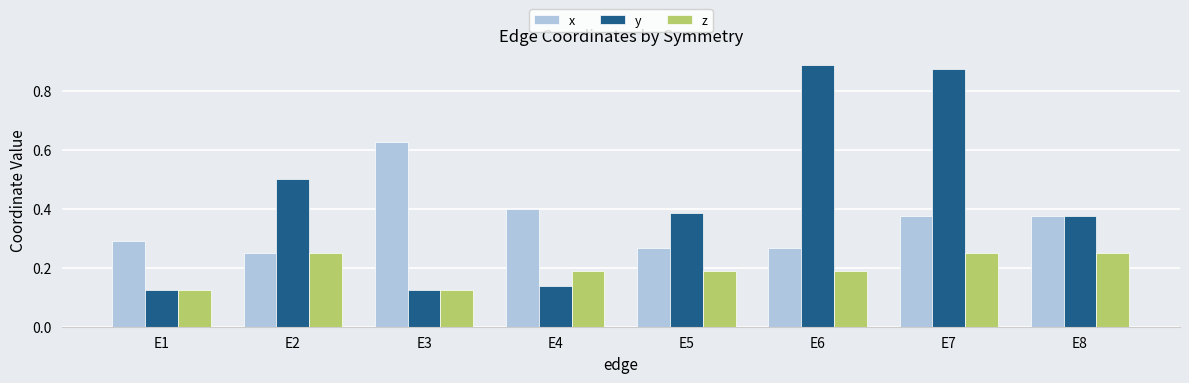

What is the sum of all z values?

1.6